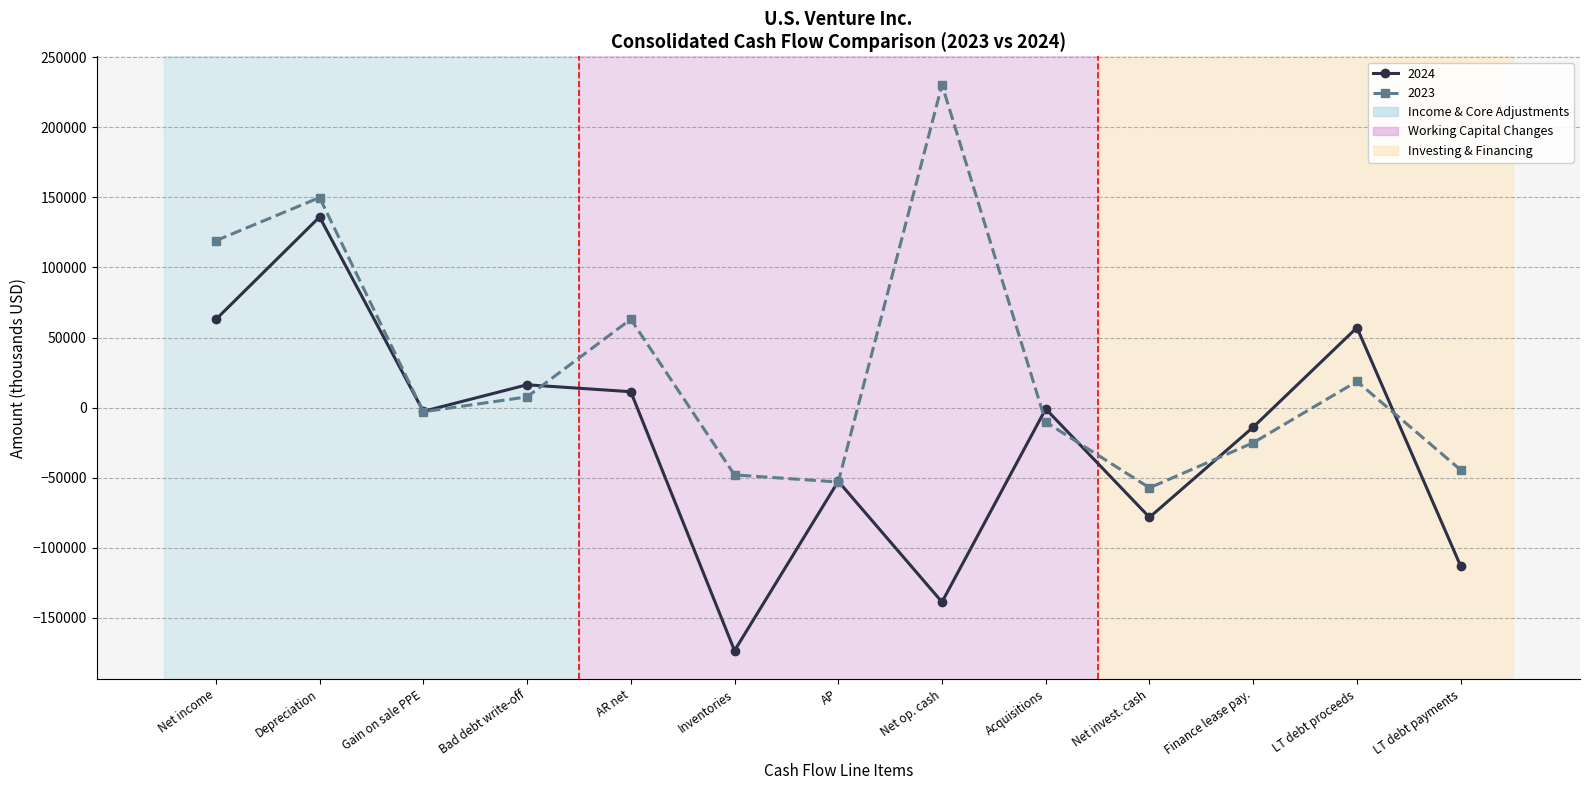

Where is the first local minimum for 2024?

Gain on sale PPE